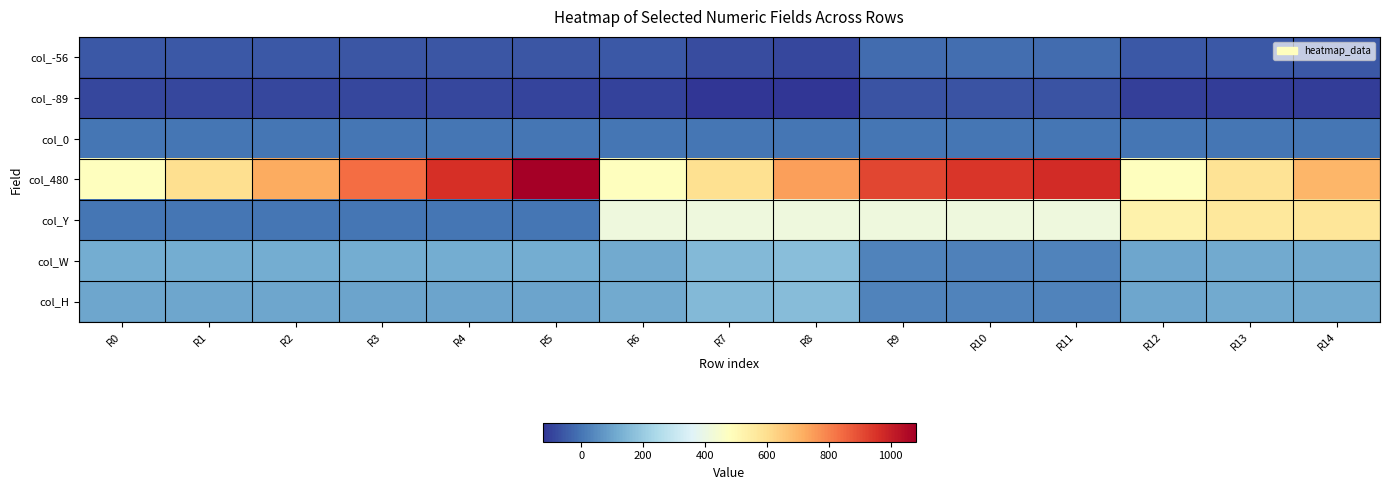

List the series in order of their peak value, lowest first.

col_-89, col_-56, col_0, col_H, col_W, col_Y, col_480